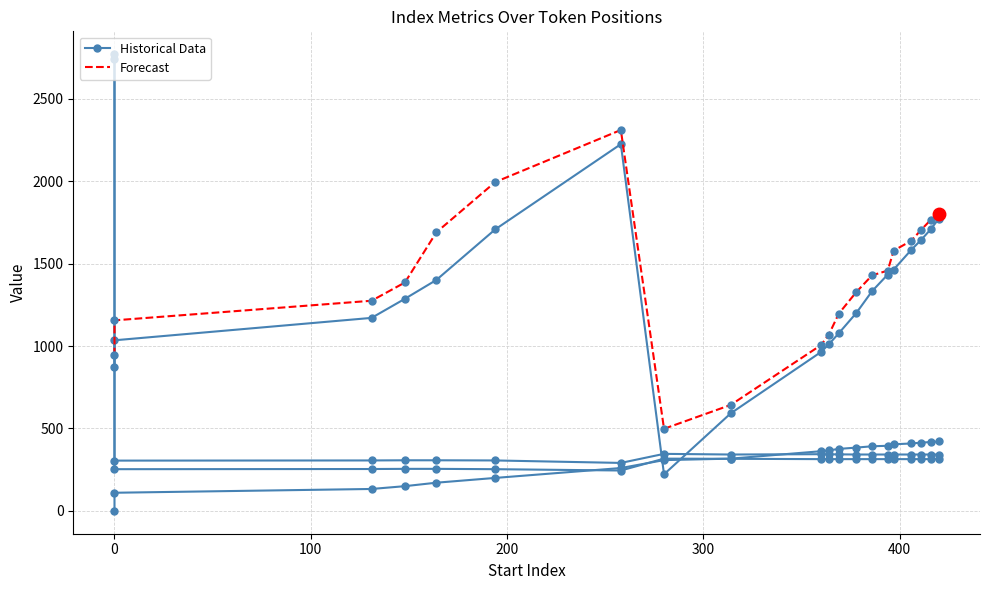

What is the difference between the second highest and minimum values in the x_bottom_right series?

1497